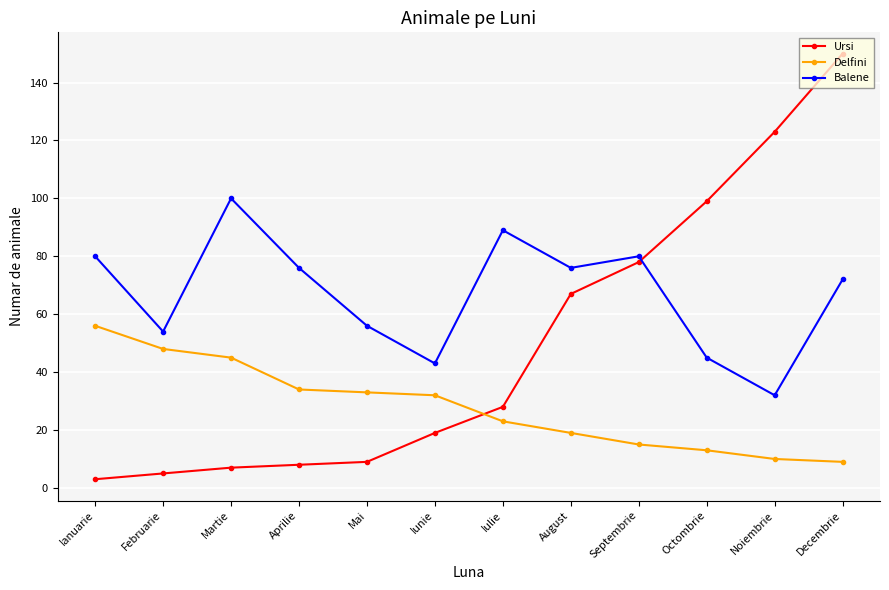

What is the maximum value for Balene?

100